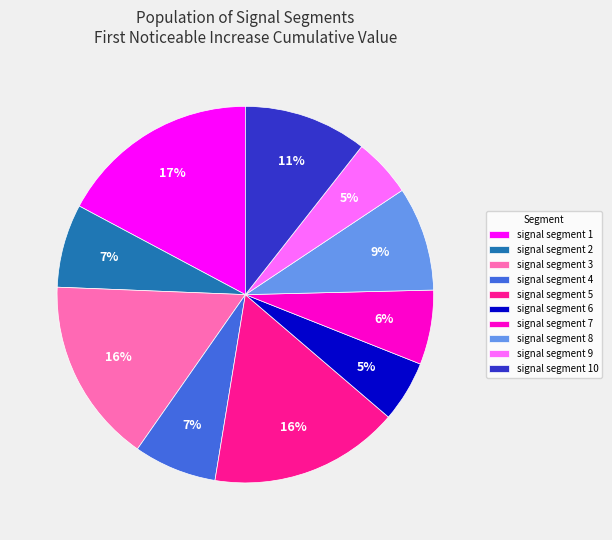

Is signal segment 9 the majority of the pie?

No